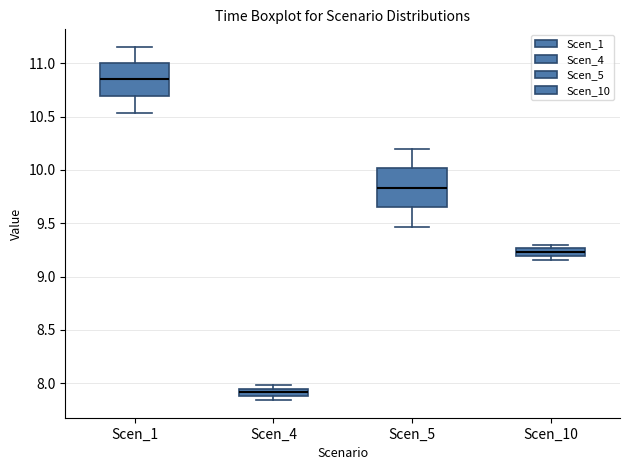

Where is the lower edge of the box for Scen_4 on the y-axis? The values are not printed on the chart, so give them approximately, as read against the axis.

7.90